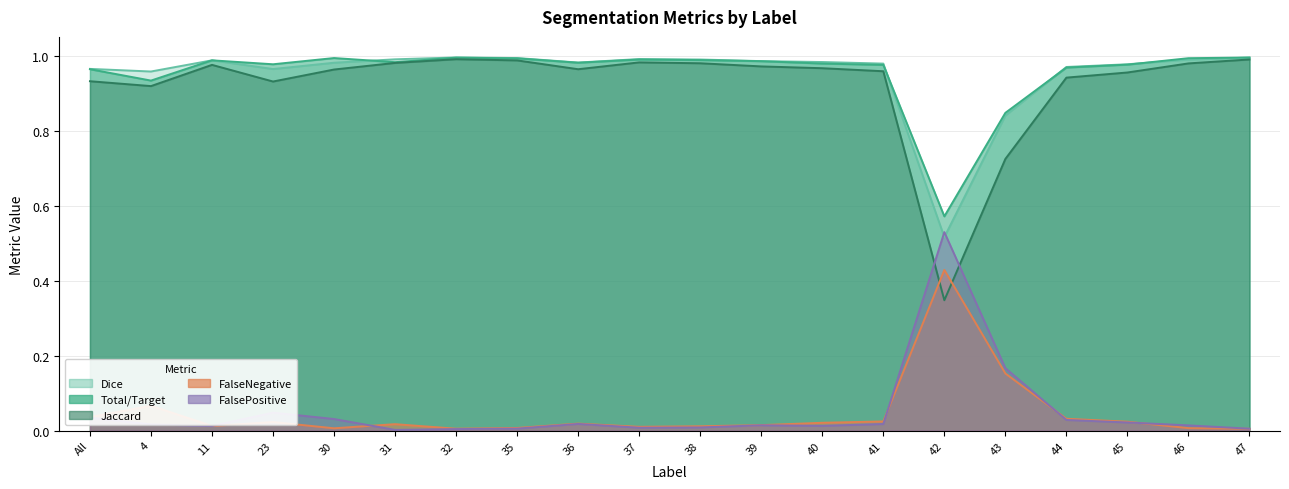

Rank the series by their maximum value, from highest to lowest.

Dice, Total/Target, Jaccard, FalsePositive, FalseNegative